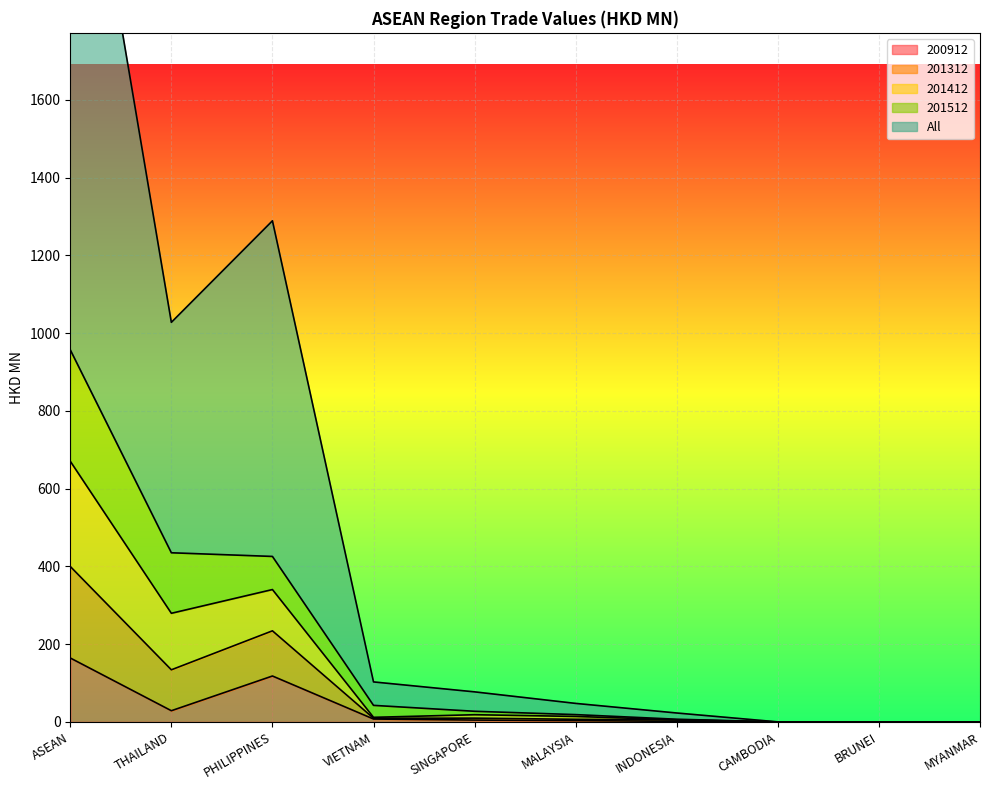

What is the highest value of the 200912 series?

164.5